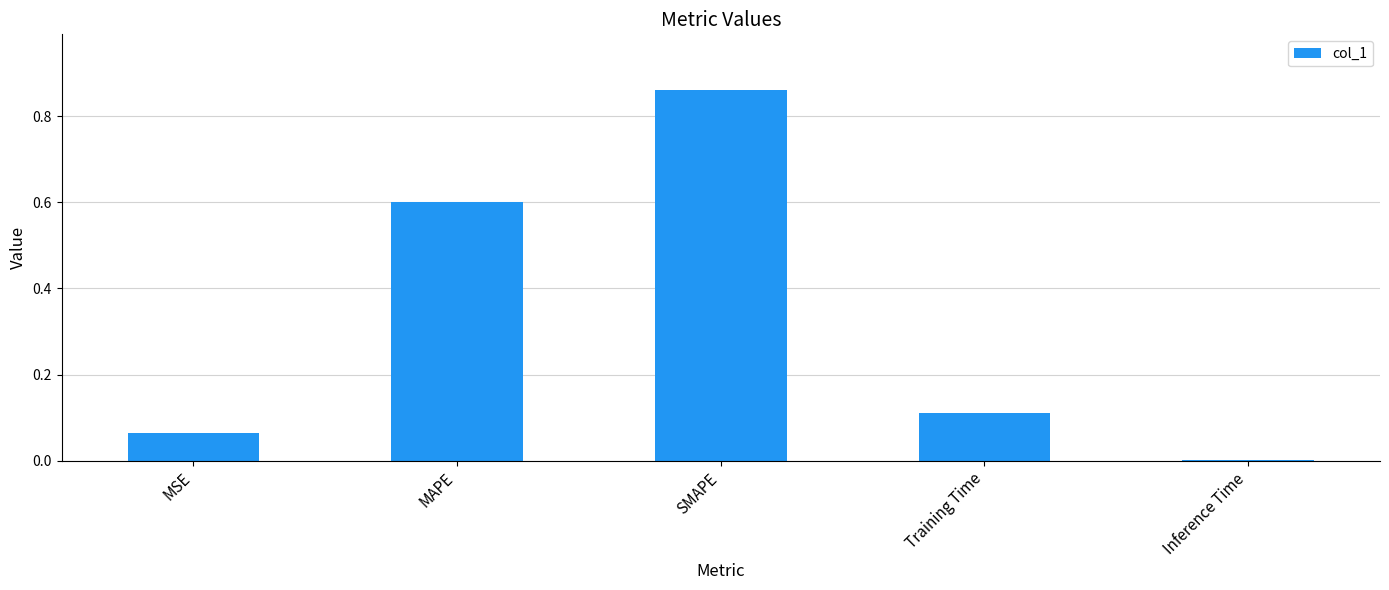

Are the bars horizontal?

No